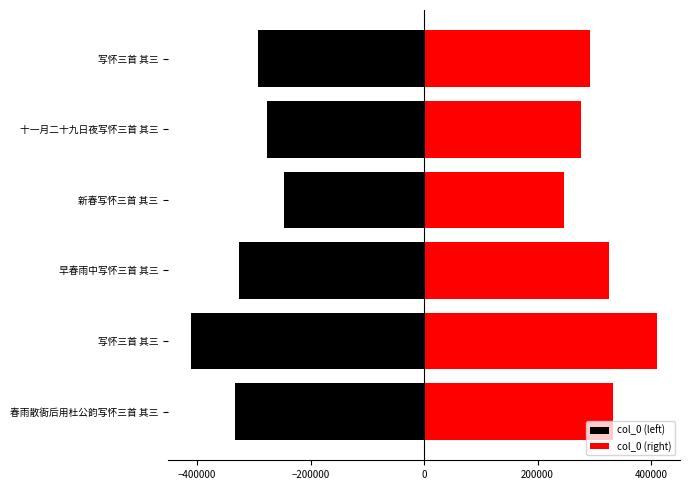

At how many categories does at least one series exceed -405557?

6